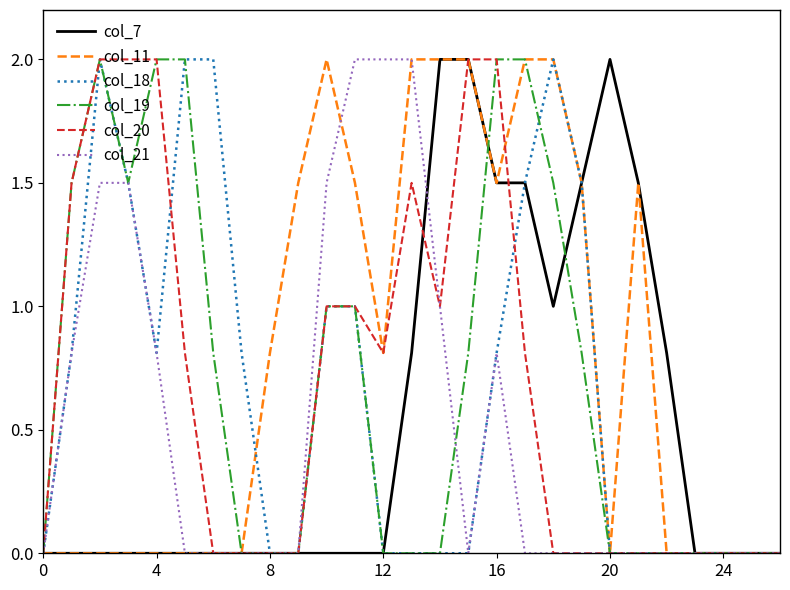

What is the maximum value for col_21?

2.0